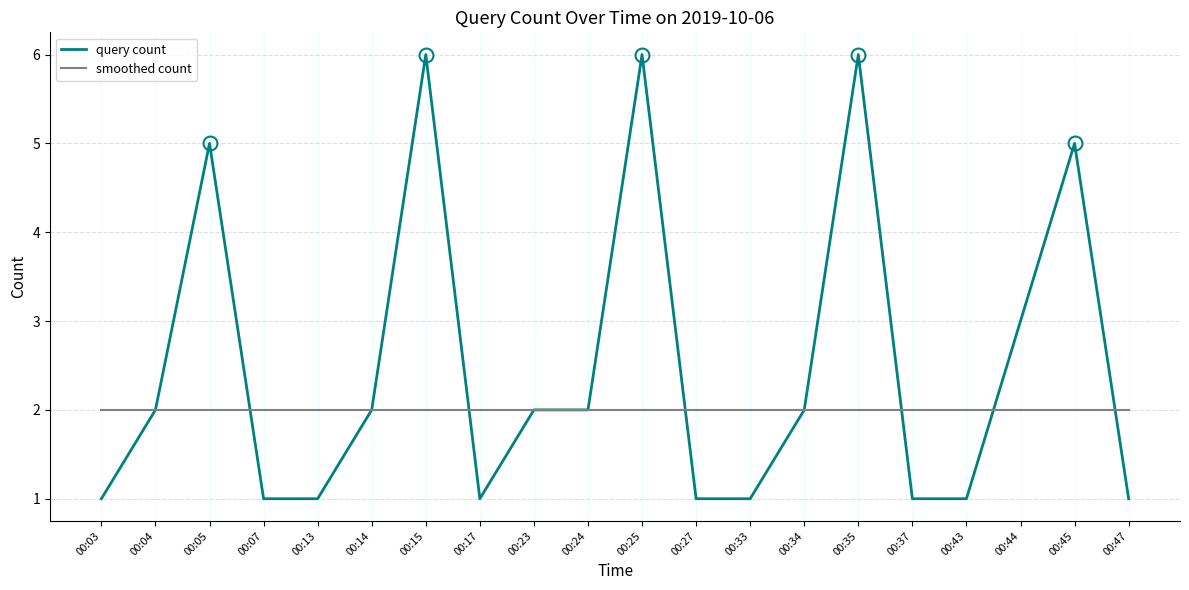

Is it true that query count equals 4 at 00:44?

False